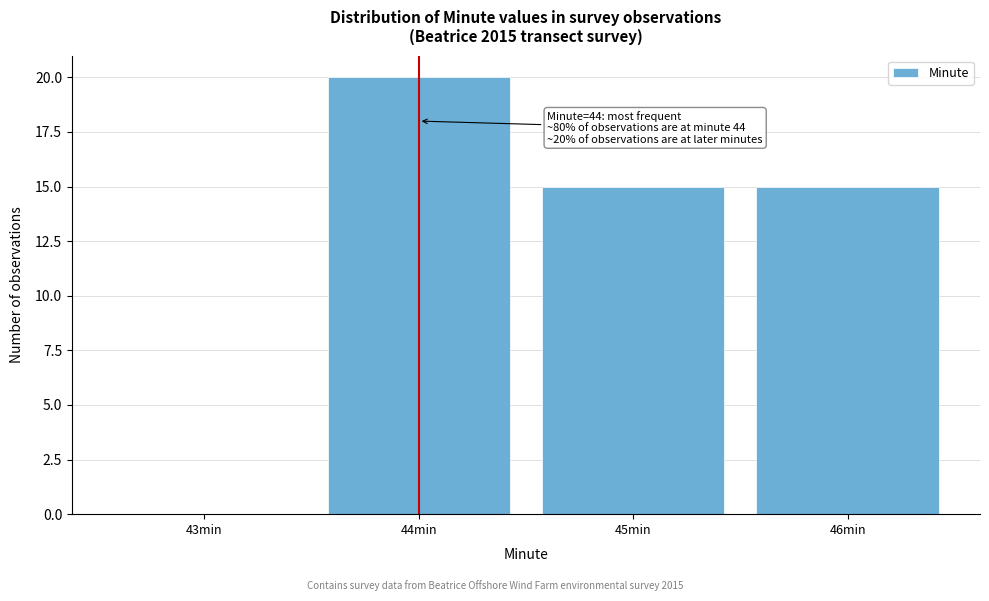

Reading left to right, what are all the values shown in this chart?

43min=0	44min=20	45min=15	46min=15